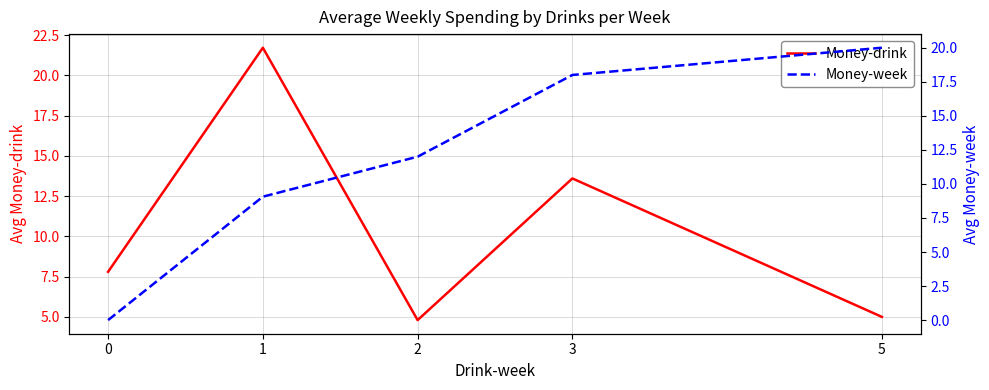

True or false: Money-week and Money-drink cross at least once.

True